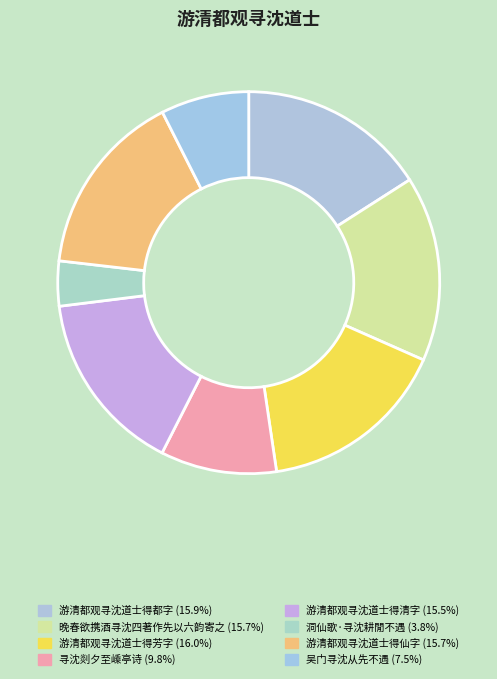

Count the number of slices in the pie.

8